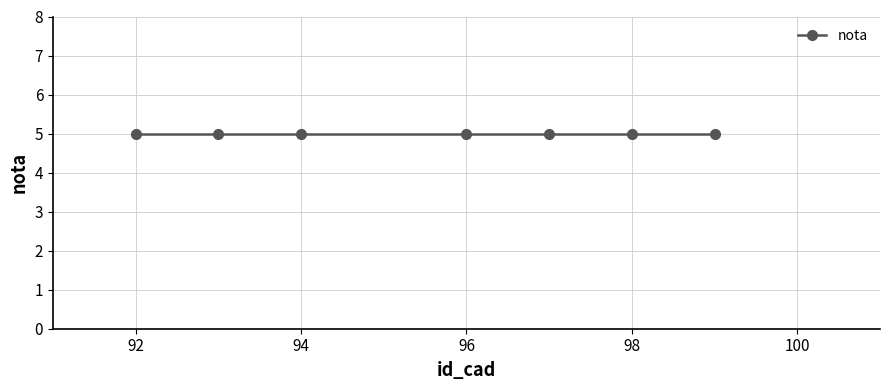

The nota series shows 5 at 96. True or false?

True